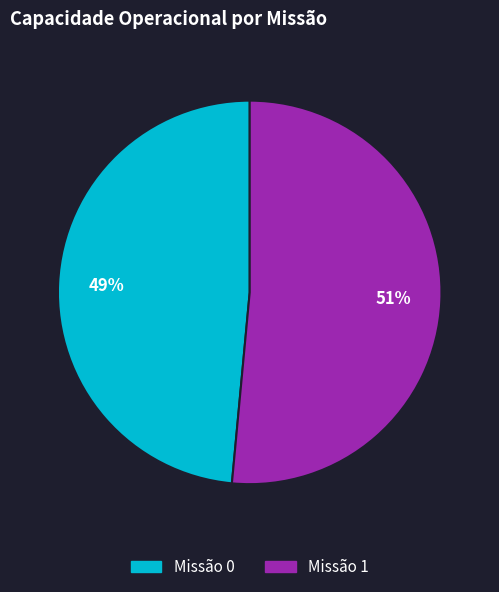

To the nearest percent, what is the average slice percentage?

50%